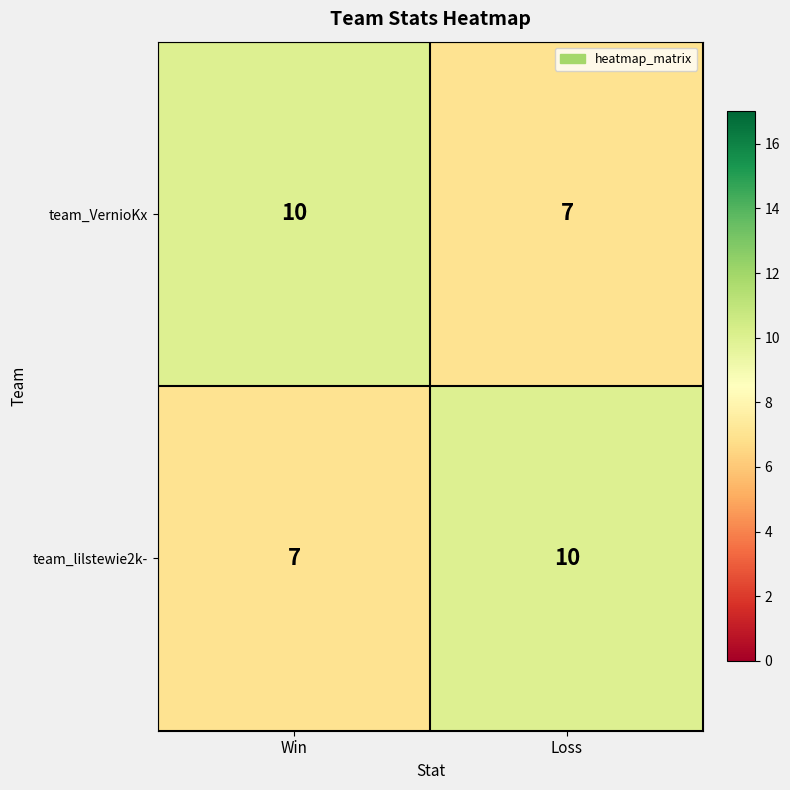

What is the spread (max minus min) of values at Win?

3